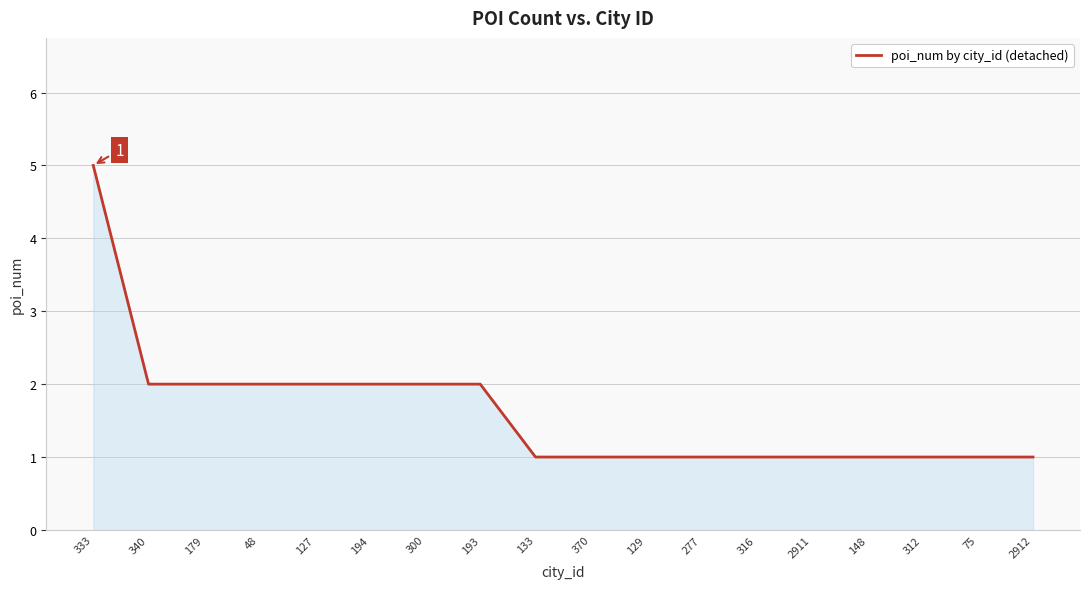

What is the maximum value shown in the chart?

5